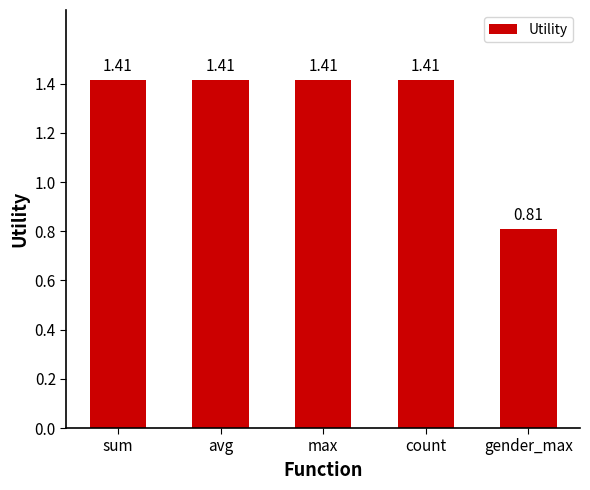

What is the difference between the values at gender_max and count?

0.6